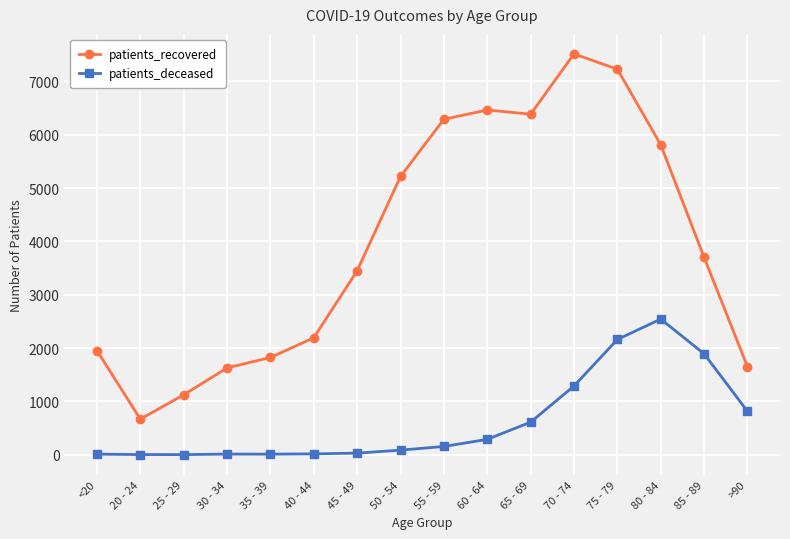

At which category is the sum across all series the highest?

75 - 79